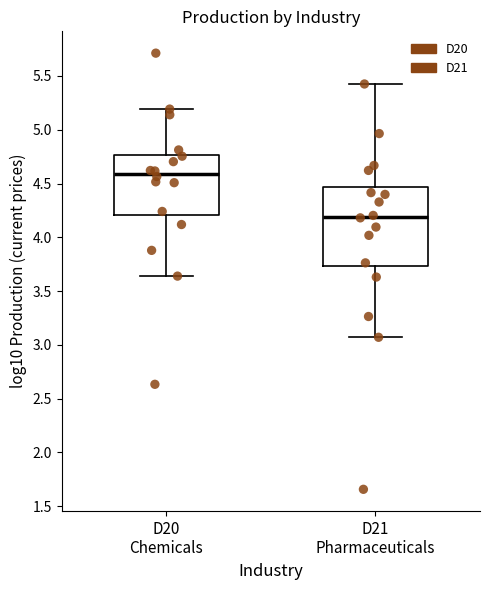

Reading left to right, read every box against the y-axis: the position of its median line, the range the box covers, and the ends of its whiskers. The values are not printed on the chart, so give them approximately, as read against the axis.

D20 Chemicals: median 4.60, box 4.20 to 4.75, whiskers 3.65 to 5.20
D21 Pharmaceuticals: median 4.20, box 3.75 to 4.45, whiskers 3.05 to 5.45